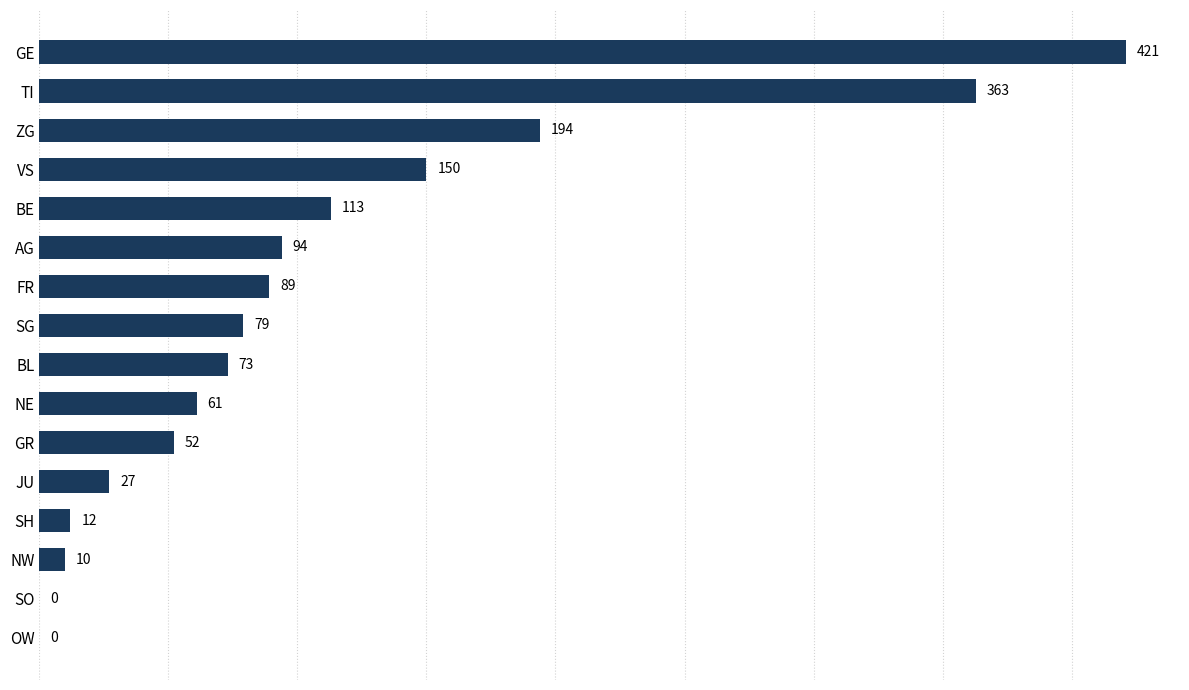

The chart shows a value of 52 at GR. True or false?

True